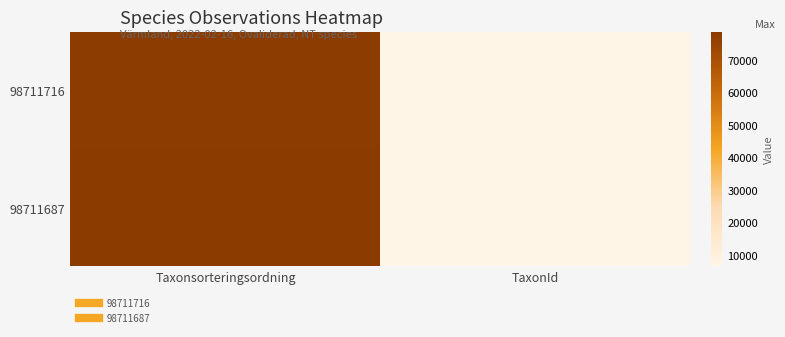

What is the spread (max minus min) of values at TaxonId?

33